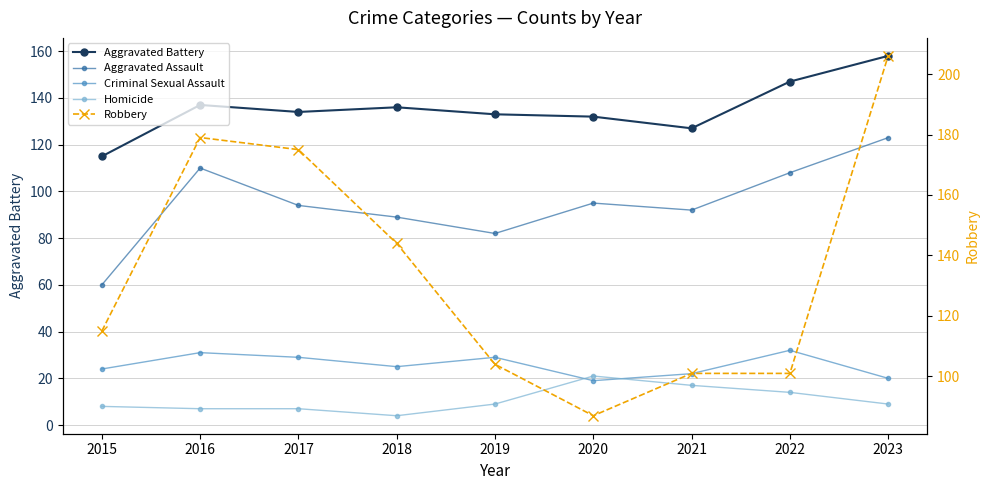

What is the sum of all Homicide values?

96